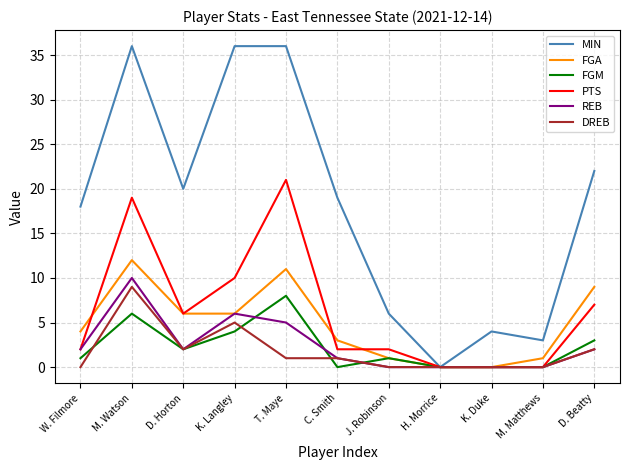

Count the number of data series in this chart.

6